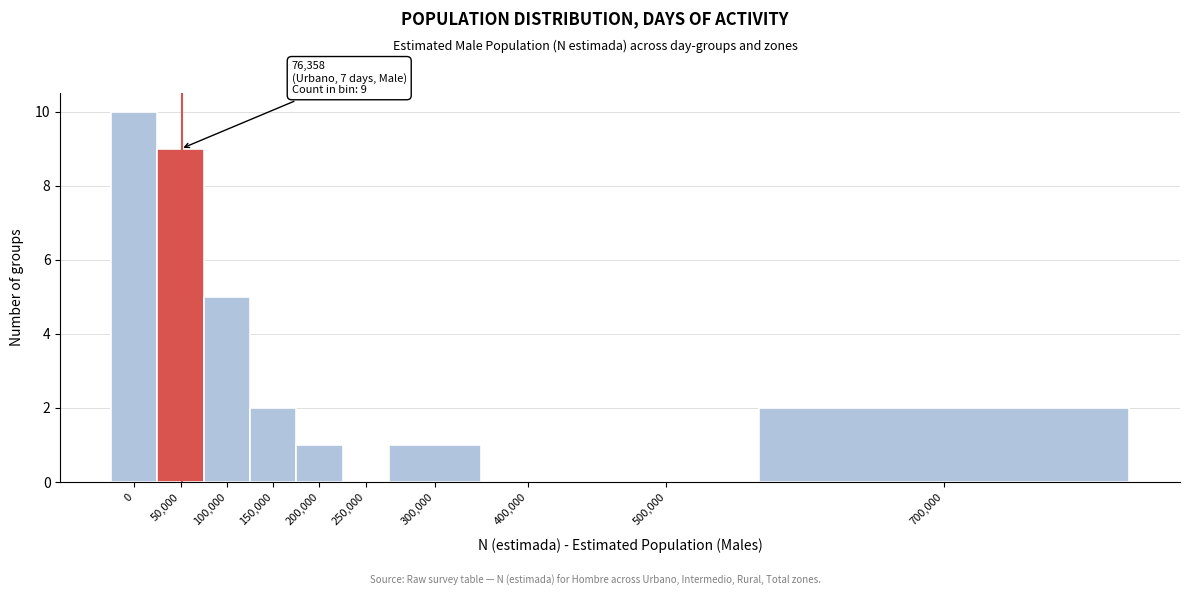

Reading left to right, what are all the values shown in this chart?

0=10	50,000=9	100,000=5	150,000=2	200,000=1	250,000=0	300,000=1	400,000=0	500,000=0	700,000=2